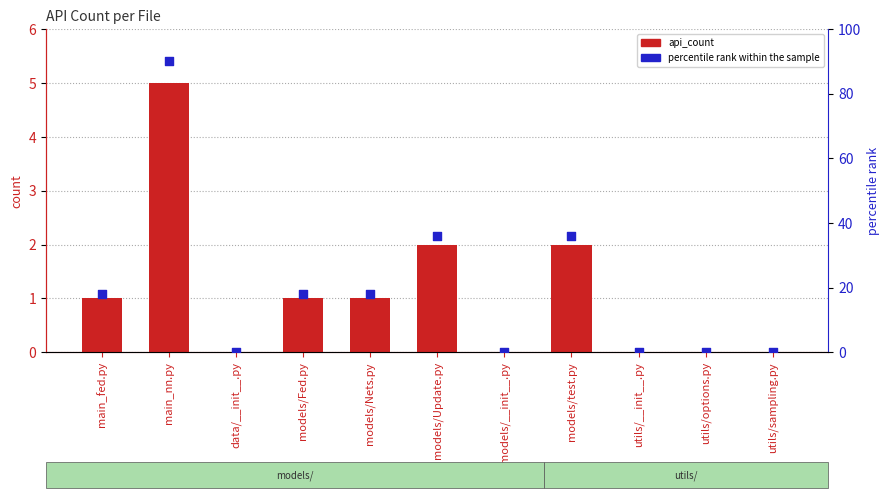

At which category is the sum across all series the highest?

main_nn.py